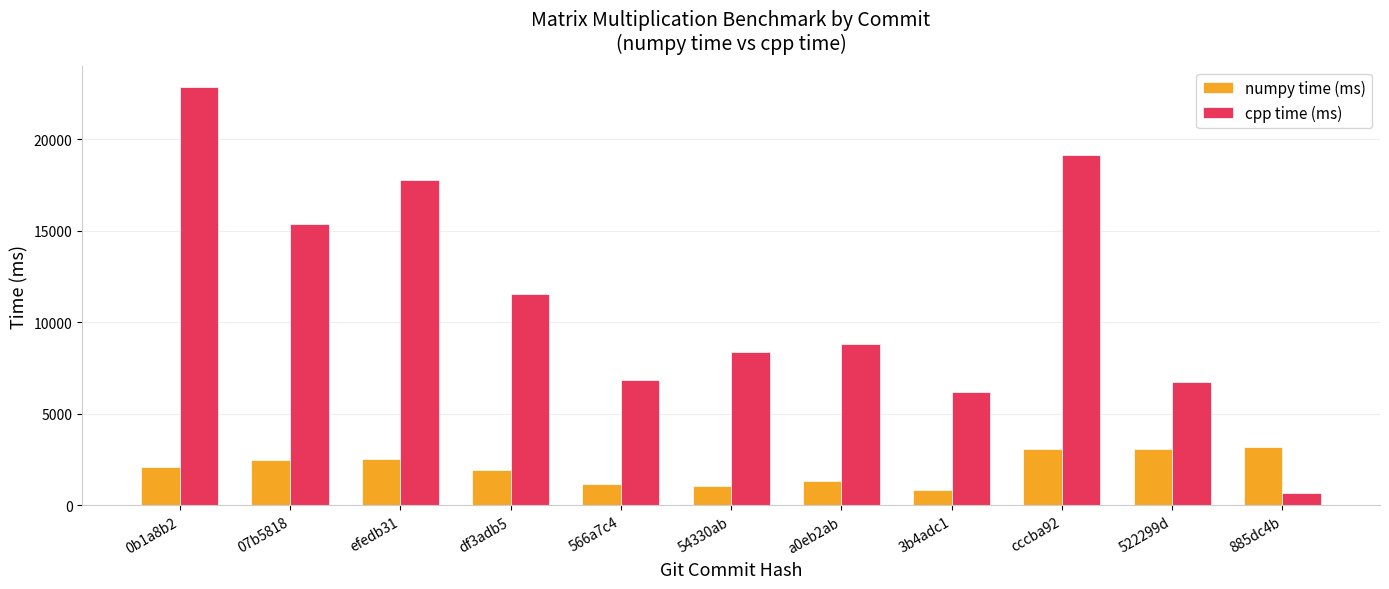

Is the value of numpy time (ms) at 0b1a8b2 greater than the value of cpp time (ms) at 885dc4b?

Yes